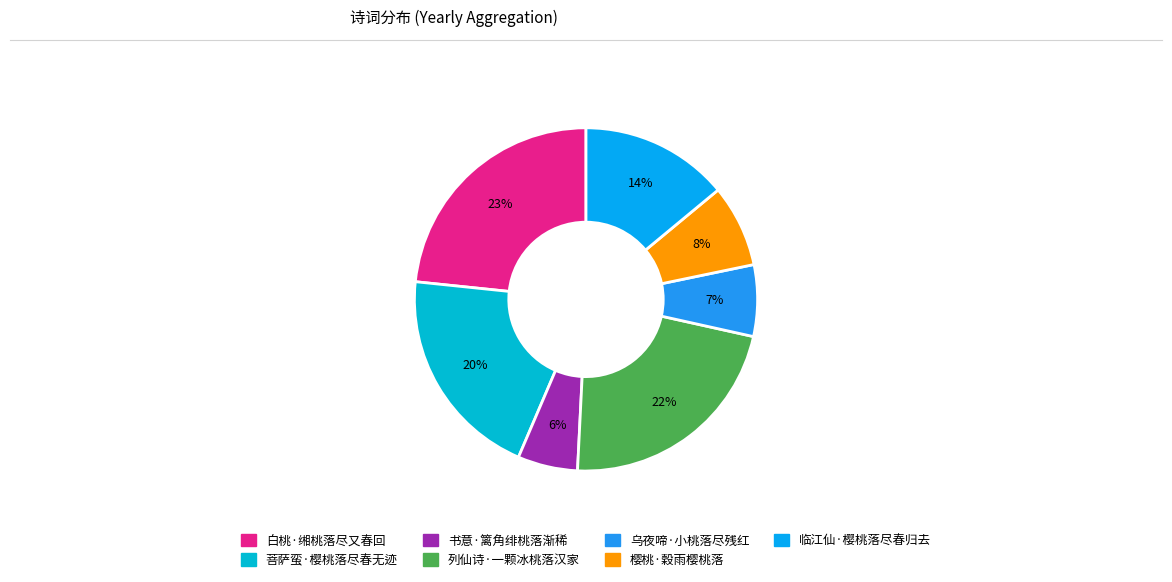

To the nearest percent, what is the combined percentage of 临江仙·樱桃落尽春归去 and 樱桃·穀雨樱桃落?

22%